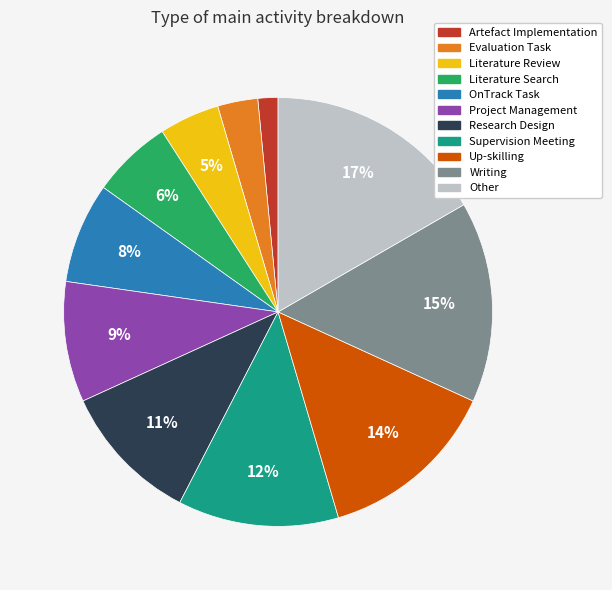

What is the largest slice in the pie chart?

Other